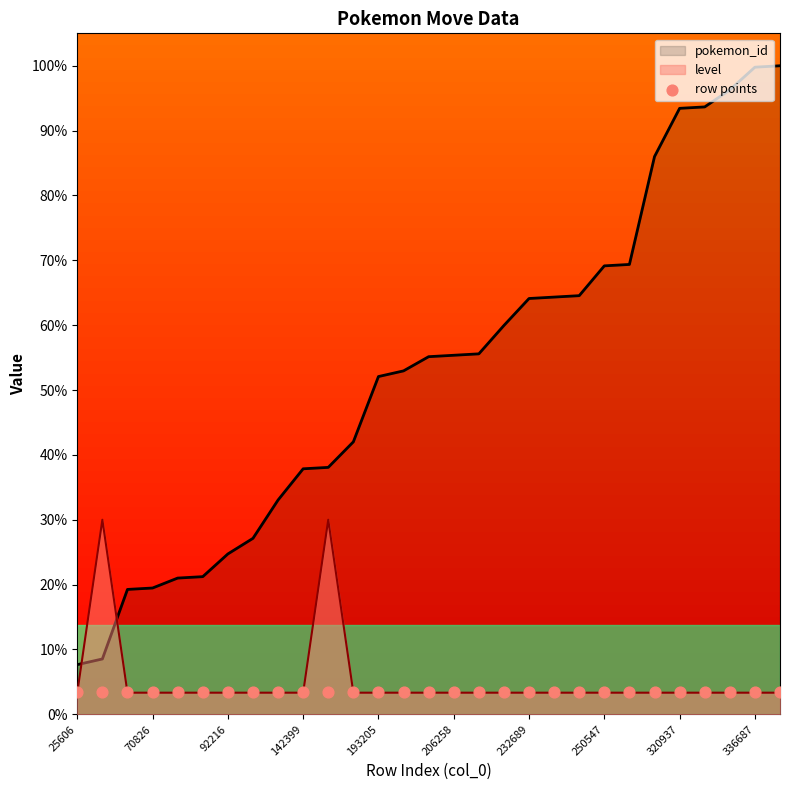

What is the total value across all series at 157288?

45.3